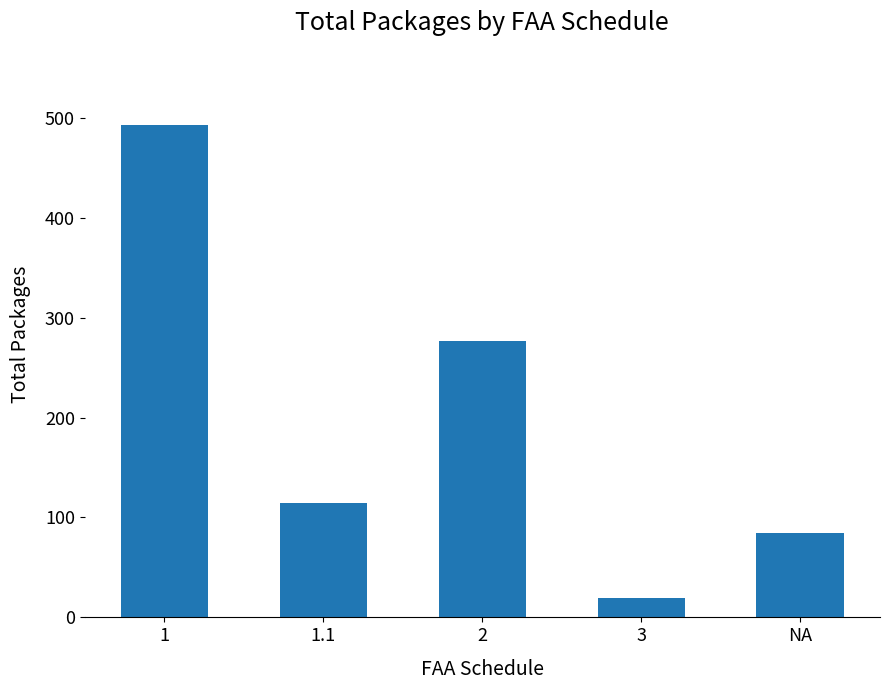

What is the average value?

197